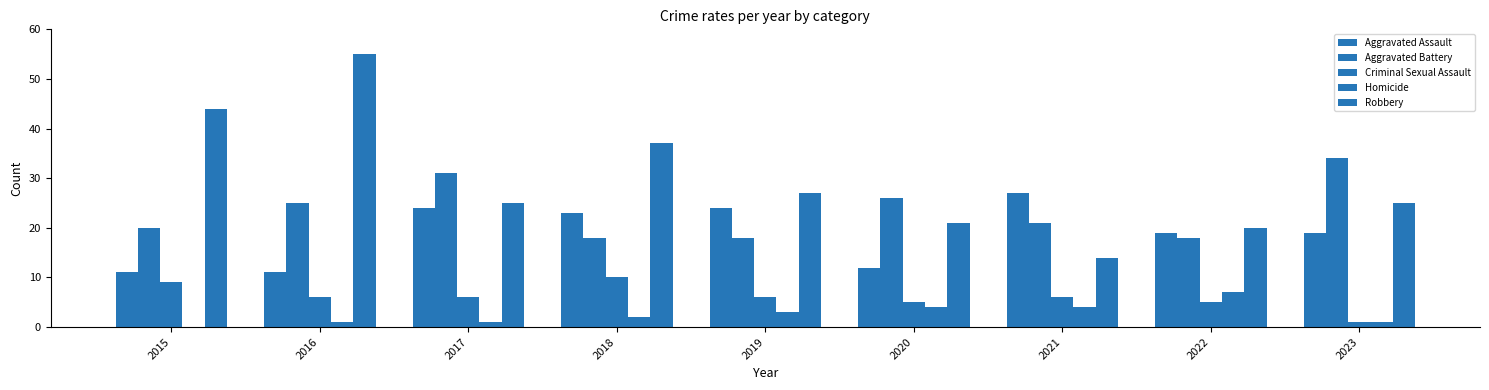

What is the average value of the Aggravated Assault series?

19